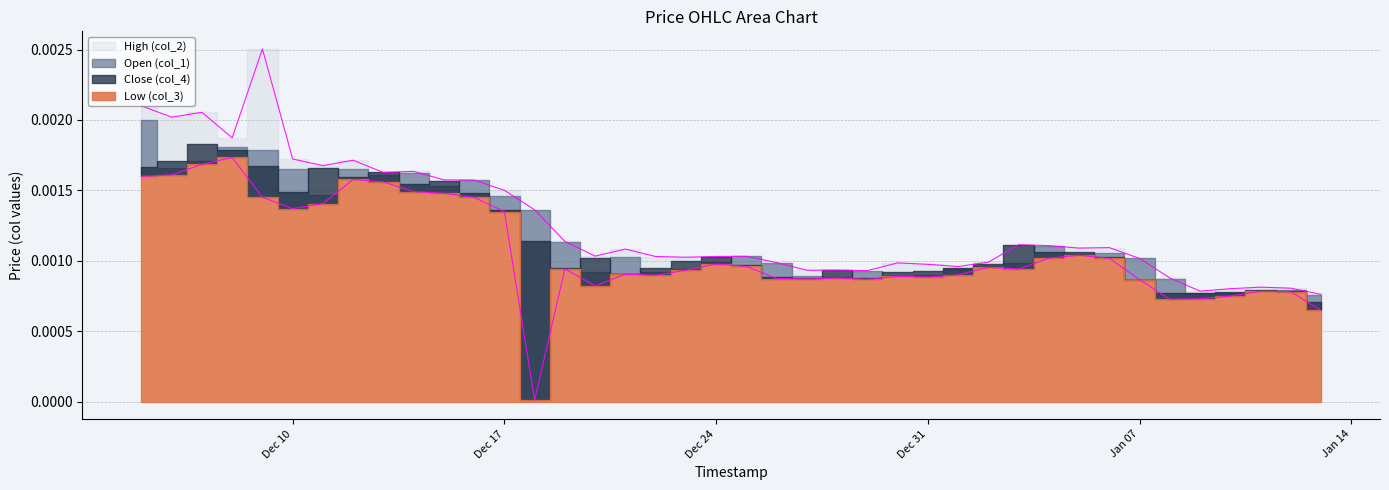

True or false: Low (col_3) and High (col_2) intersect in this chart.

False